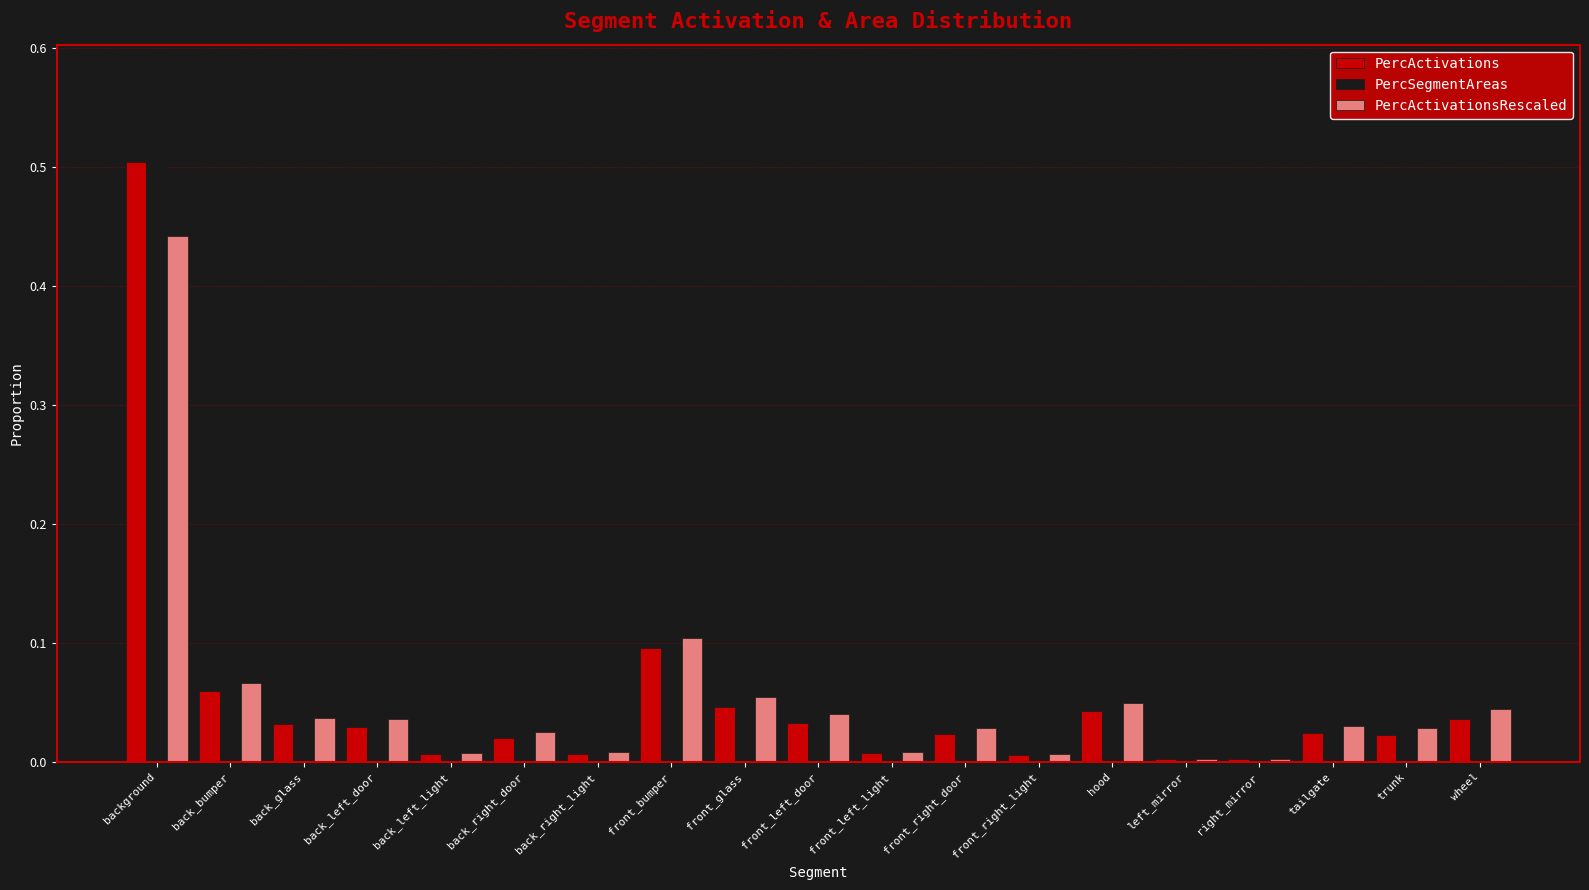

Rank the series by their maximum value, from lowest to highest.

PercActivationsRescaled, PercActivations, PercSegmentAreas